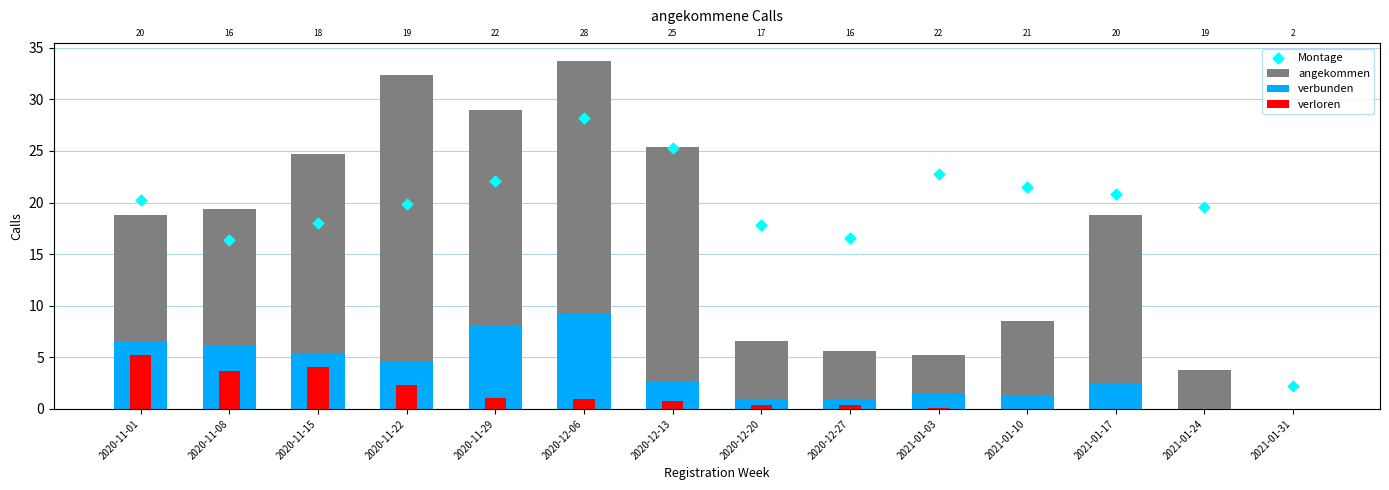

Which series reaches the maximum Y coordinate?

angekommen